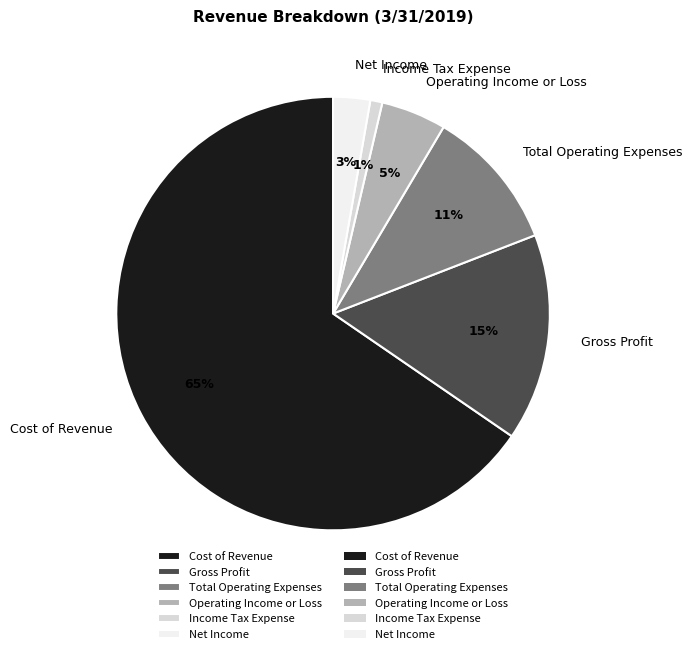

To the nearest percent, what percentage of the pie is Cost of Revenue?

65%